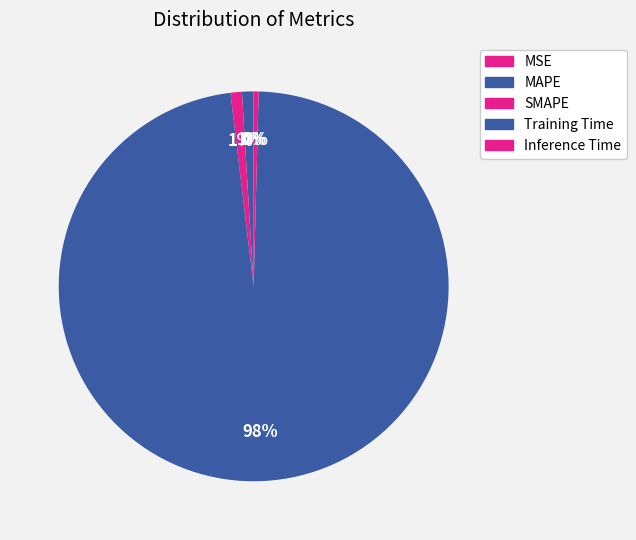

Which slice is the largest?

Training Time